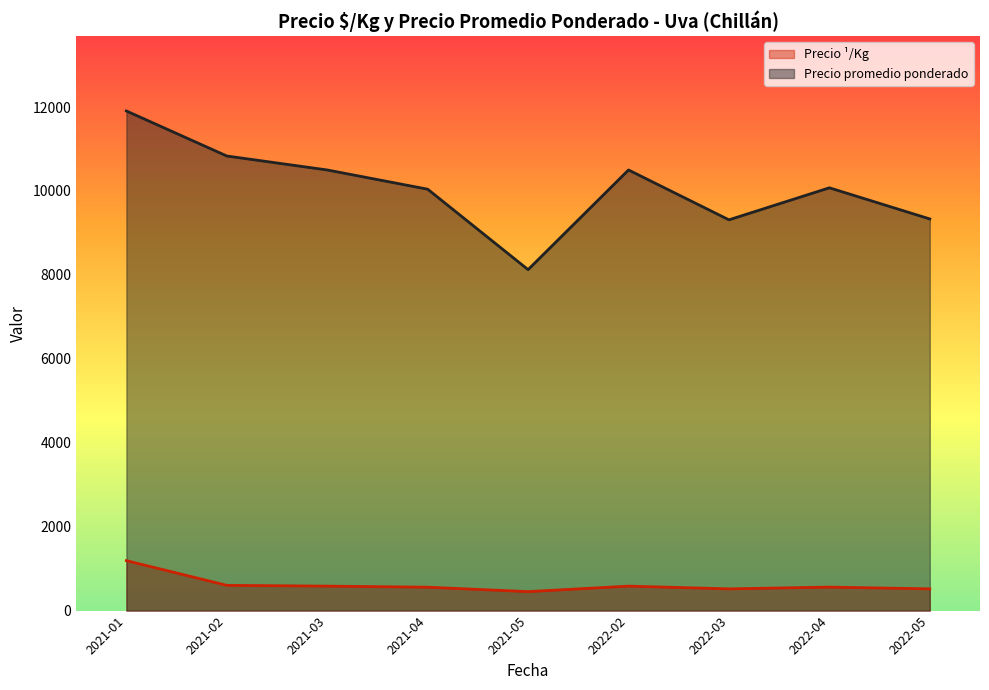

Which series changed the most between 2022-02 and 2022-05?

Precio promedio ponderado